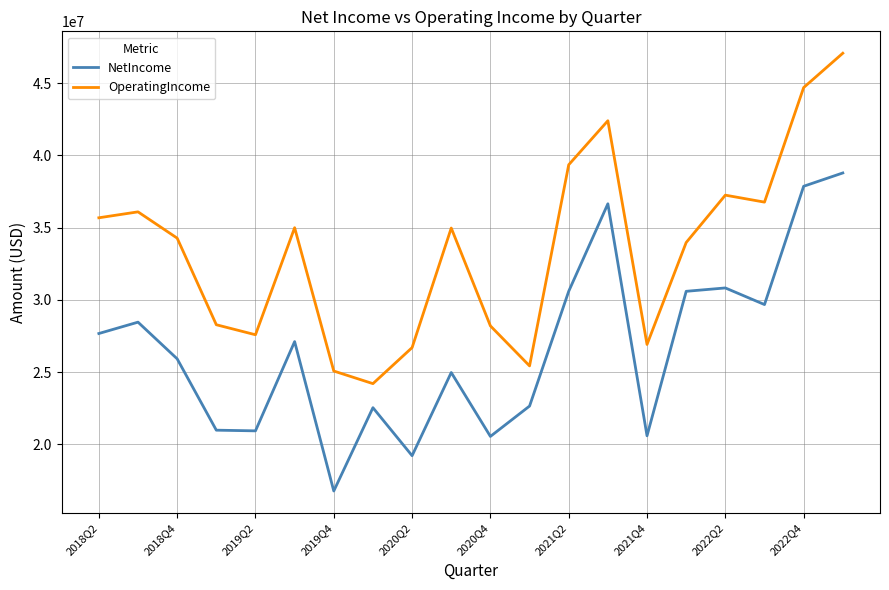

What is the smallest value displayed?

16758000